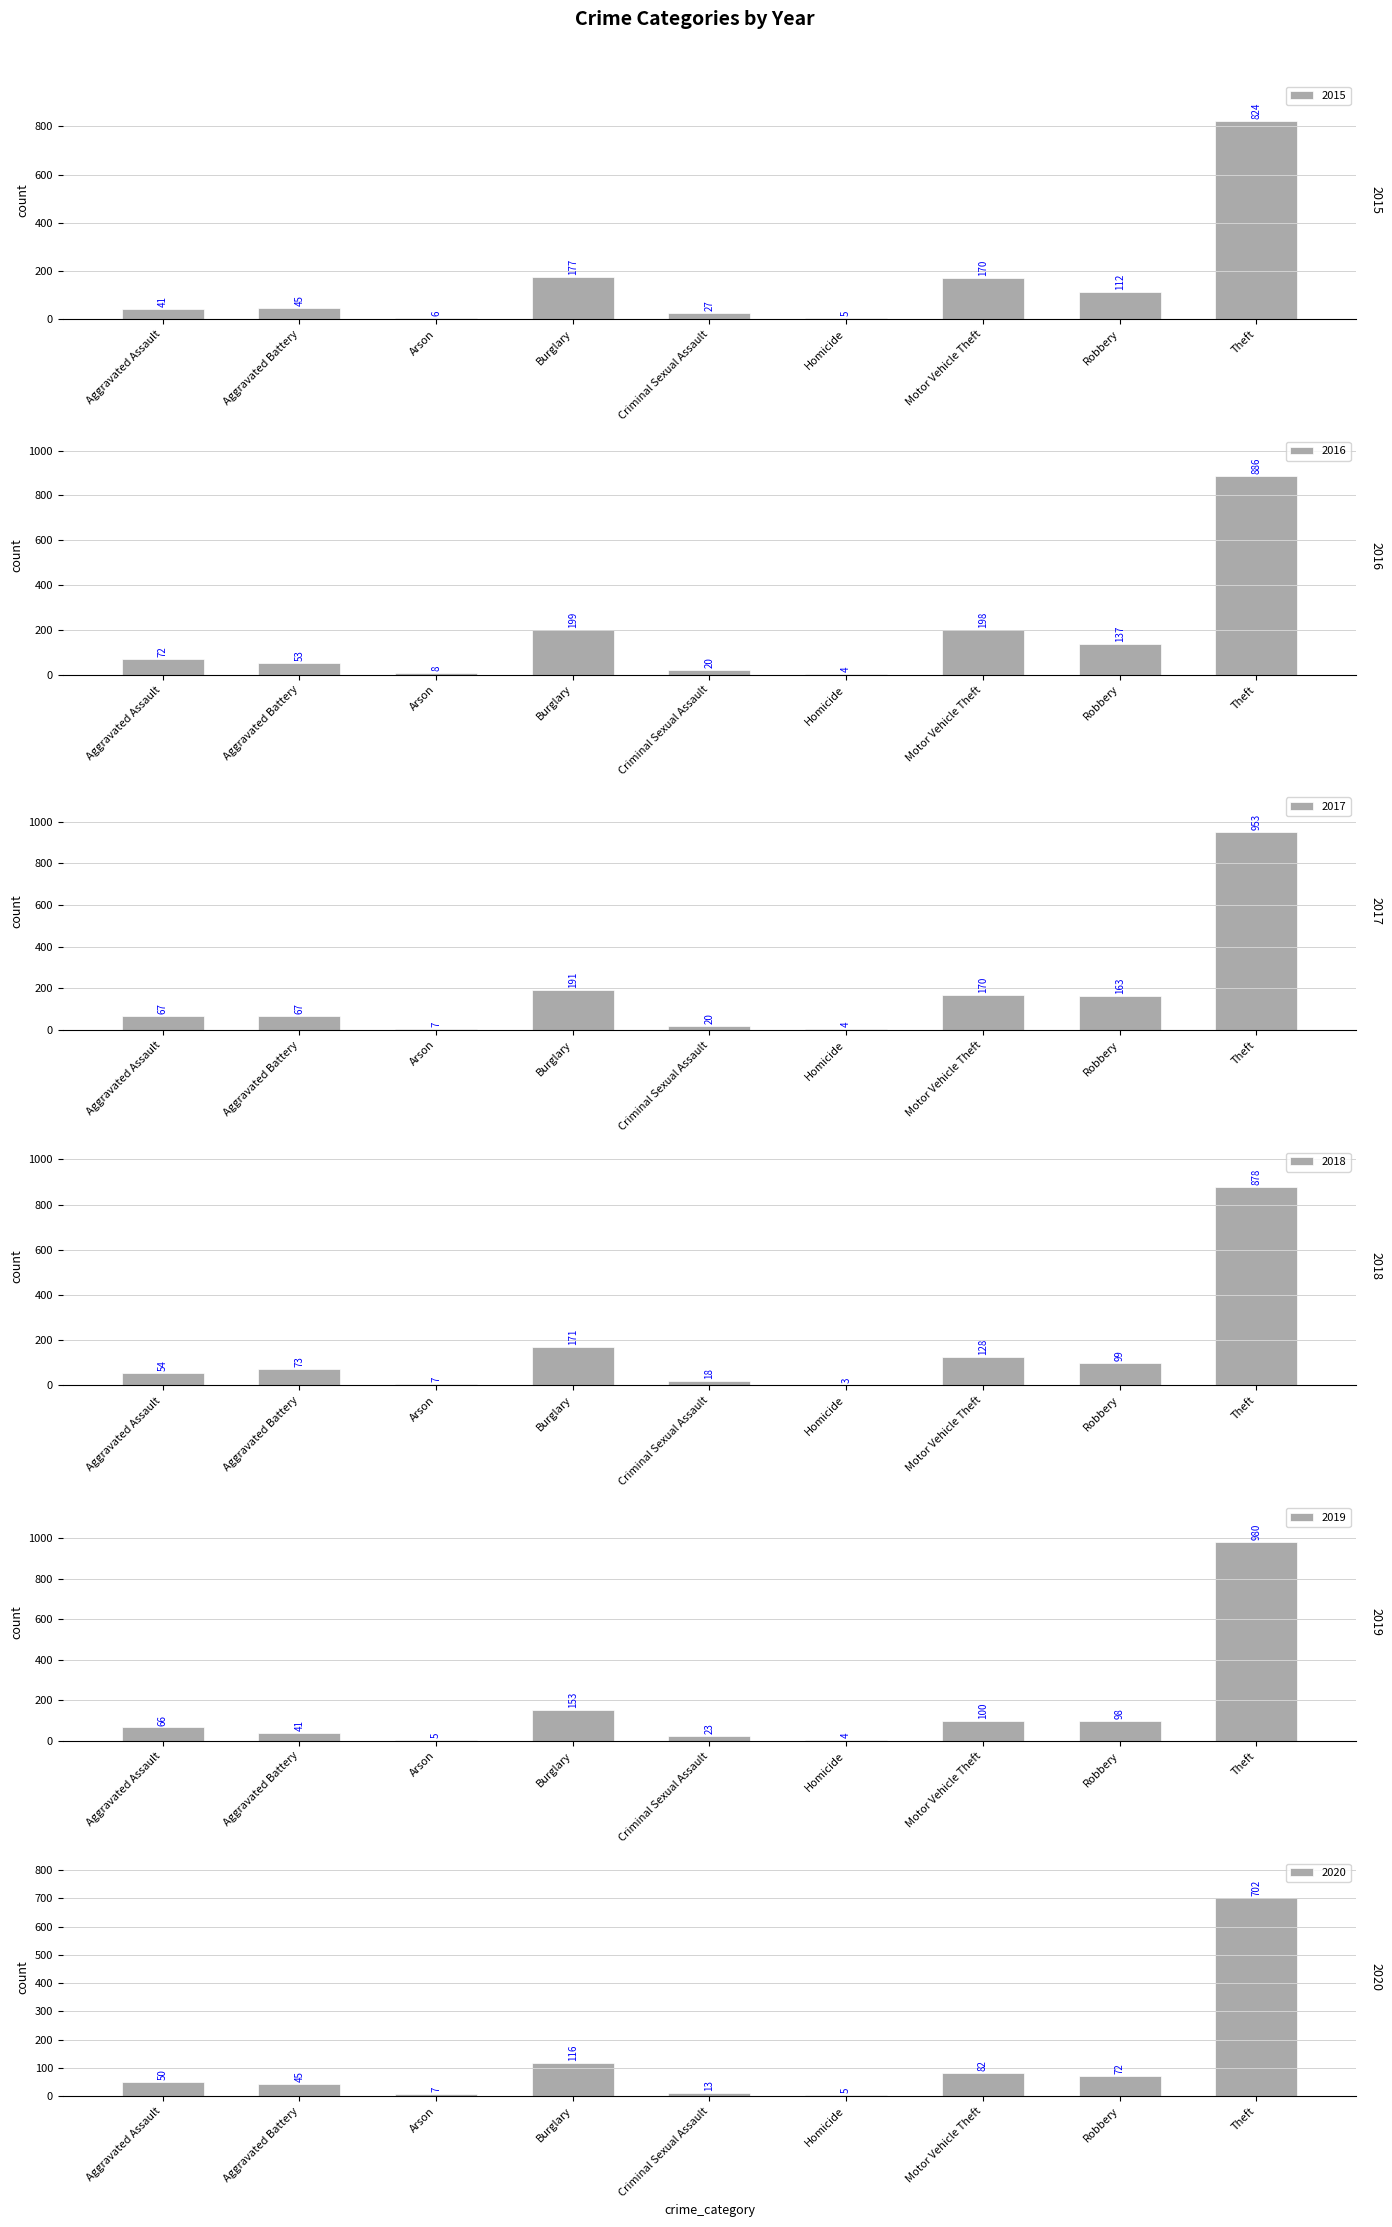

Which series changed the most between Arson and Theft?

2019